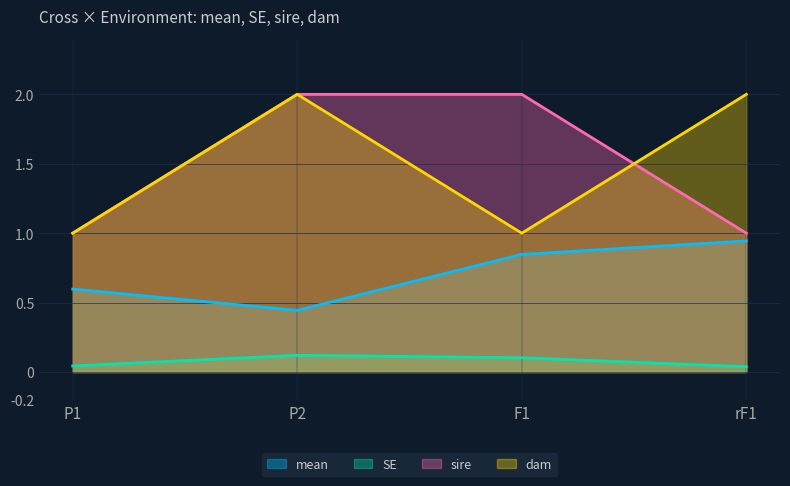

At which label is sire closest to 1?

P1